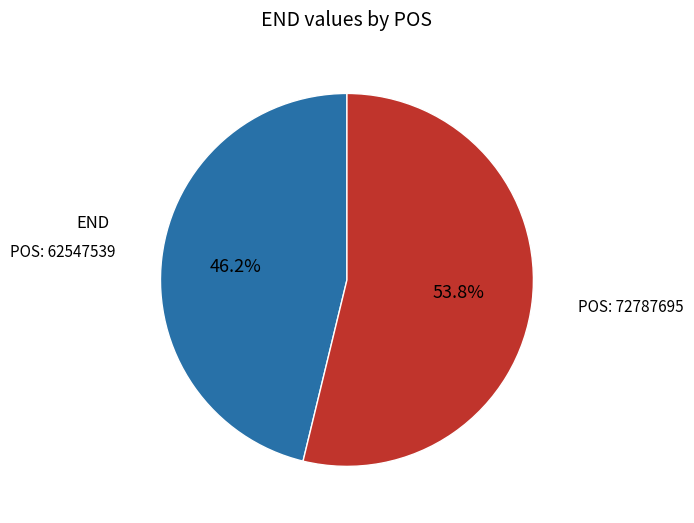

Does any single category account for the majority?

Yes